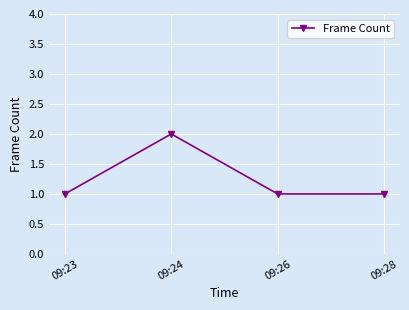

Is this an area chart (filled region under the line)?

No